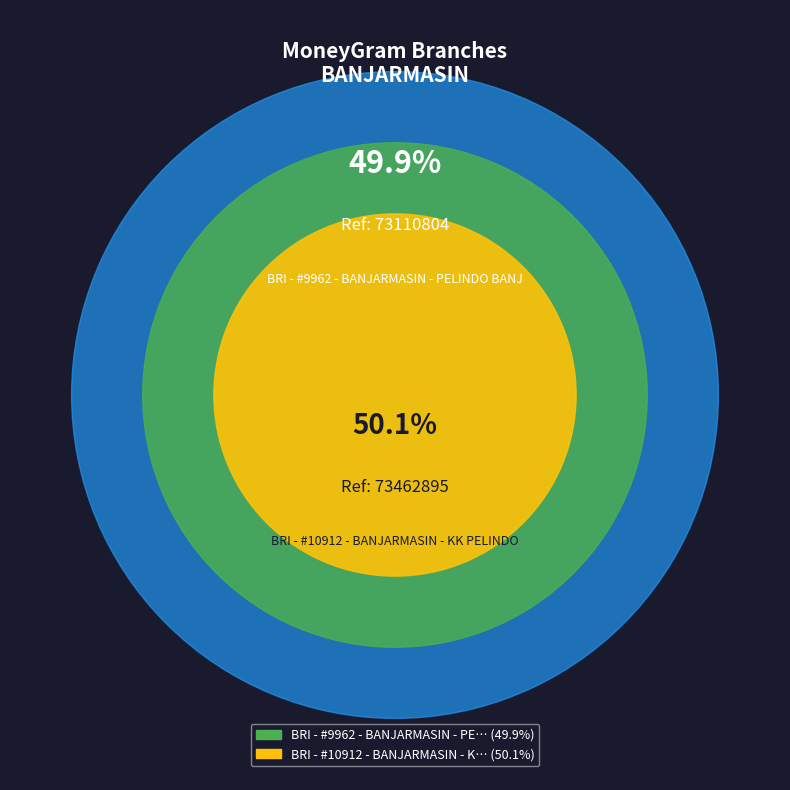

Which slice represents more than half of the pie?

BRI - #10912 - BANJARMASIN - KK PELINDO